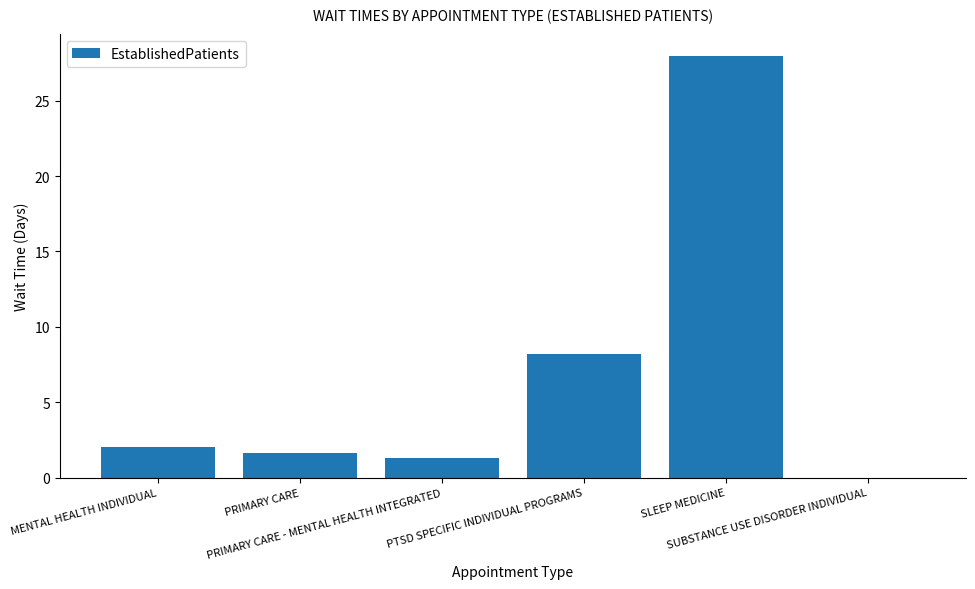

Approximately how many times larger is the value at PTSD SPECIFIC INDIVIDUAL PROGRAMS compared to MENTAL HEALTH INDIVIDUAL?

4.1